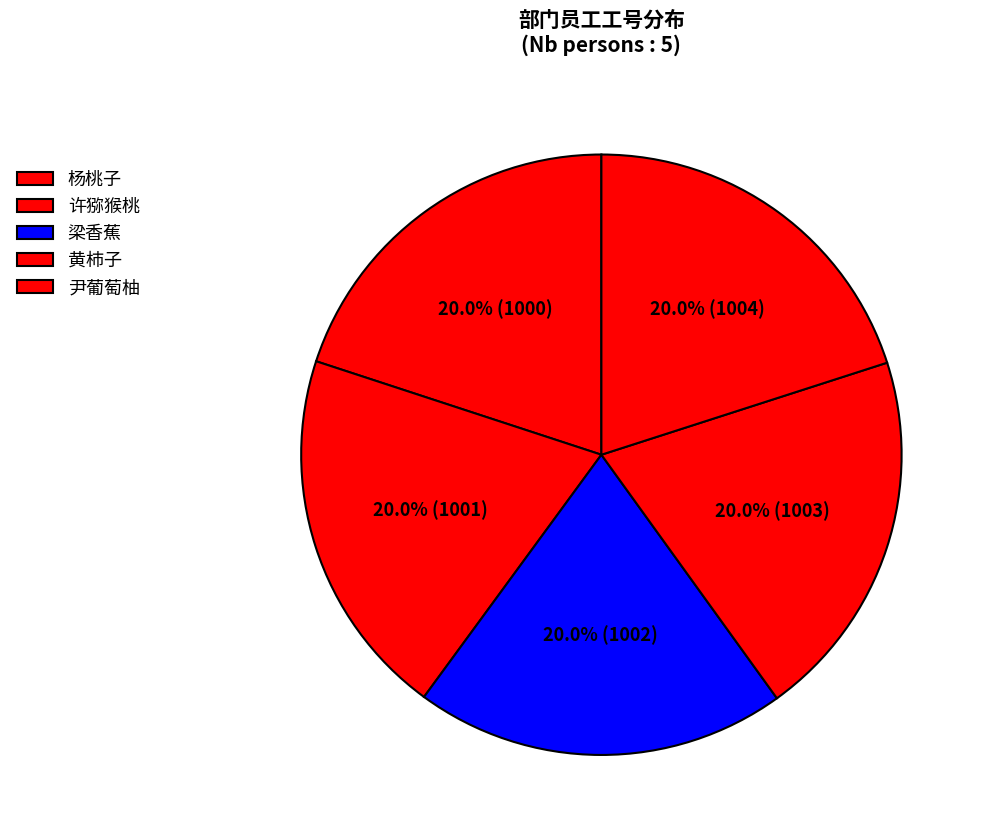

Is it true that 杨桃子 is 26% of the pie?

False